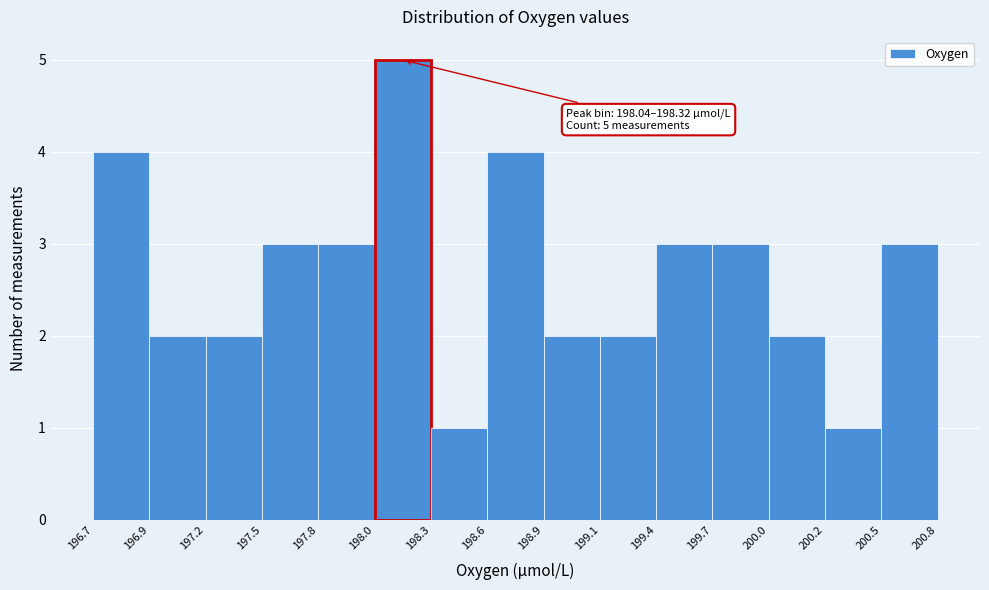

Which range on the x-axis has the tallest bar?

198.0 to 198.3